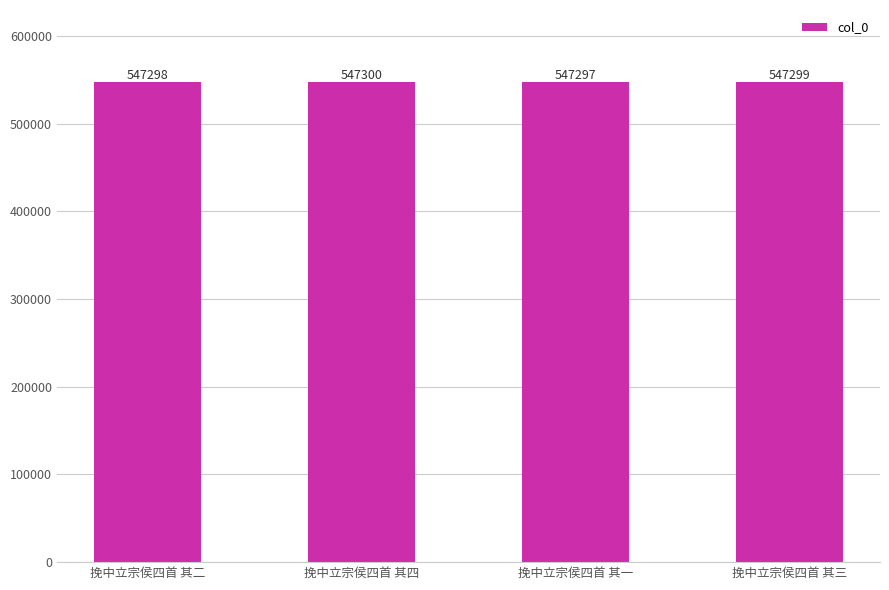

List the labels in order of value, largest first.

挽中立宗侯四首 其四, 挽中立宗侯四首 其三, 挽中立宗侯四首 其二, 挽中立宗侯四首 其一